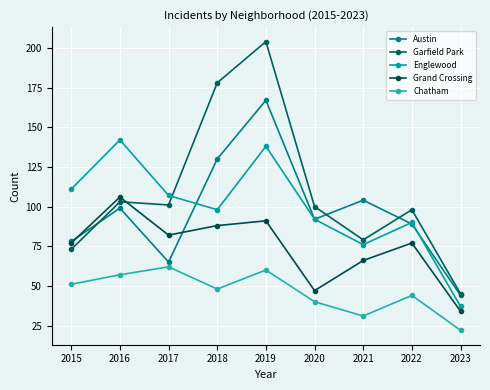

At which category is the sum across all series the highest?

2019